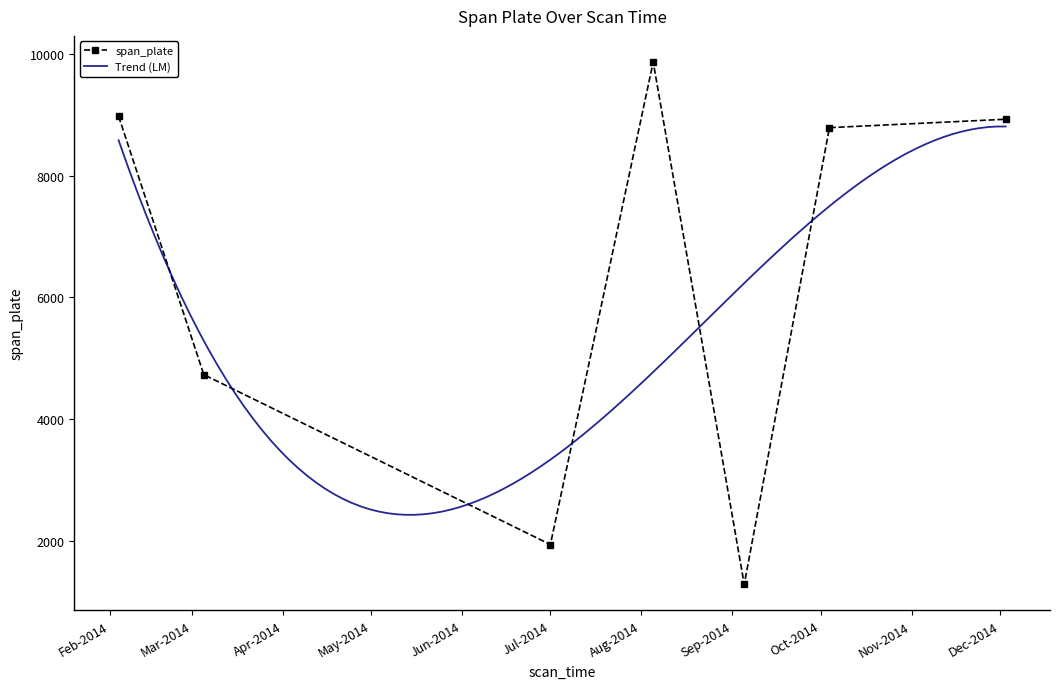

What is the approximate value at 2014-10-04, to the nearest 50?

8800